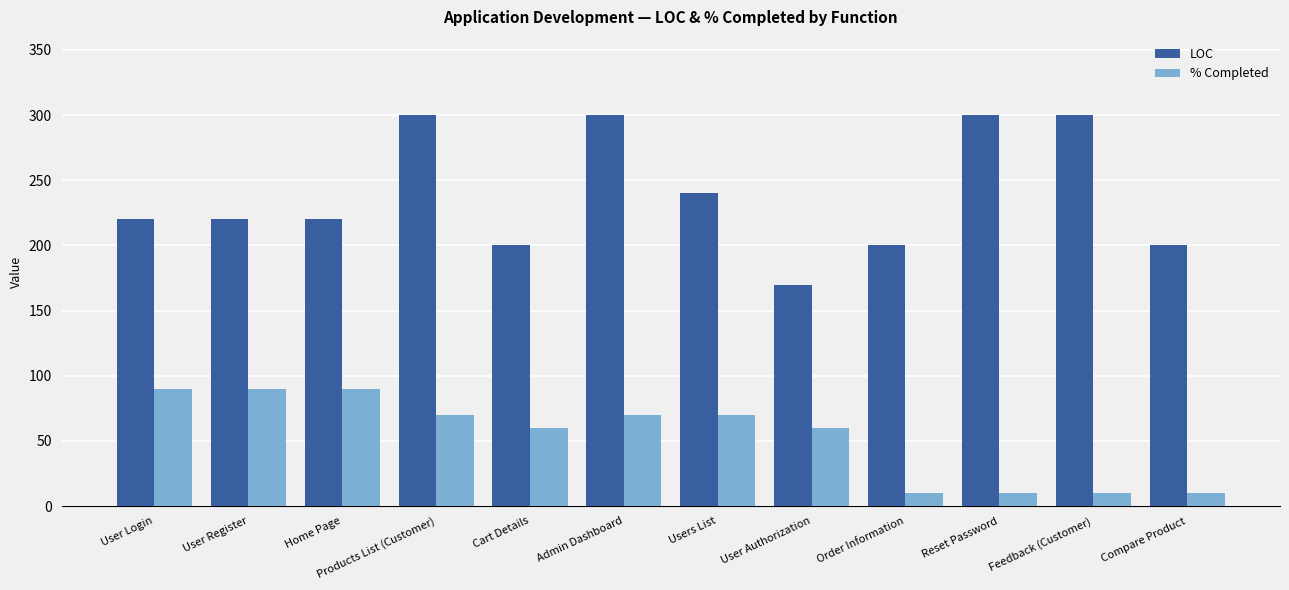

What is the label of the 3rd bar from the left?

Home Page